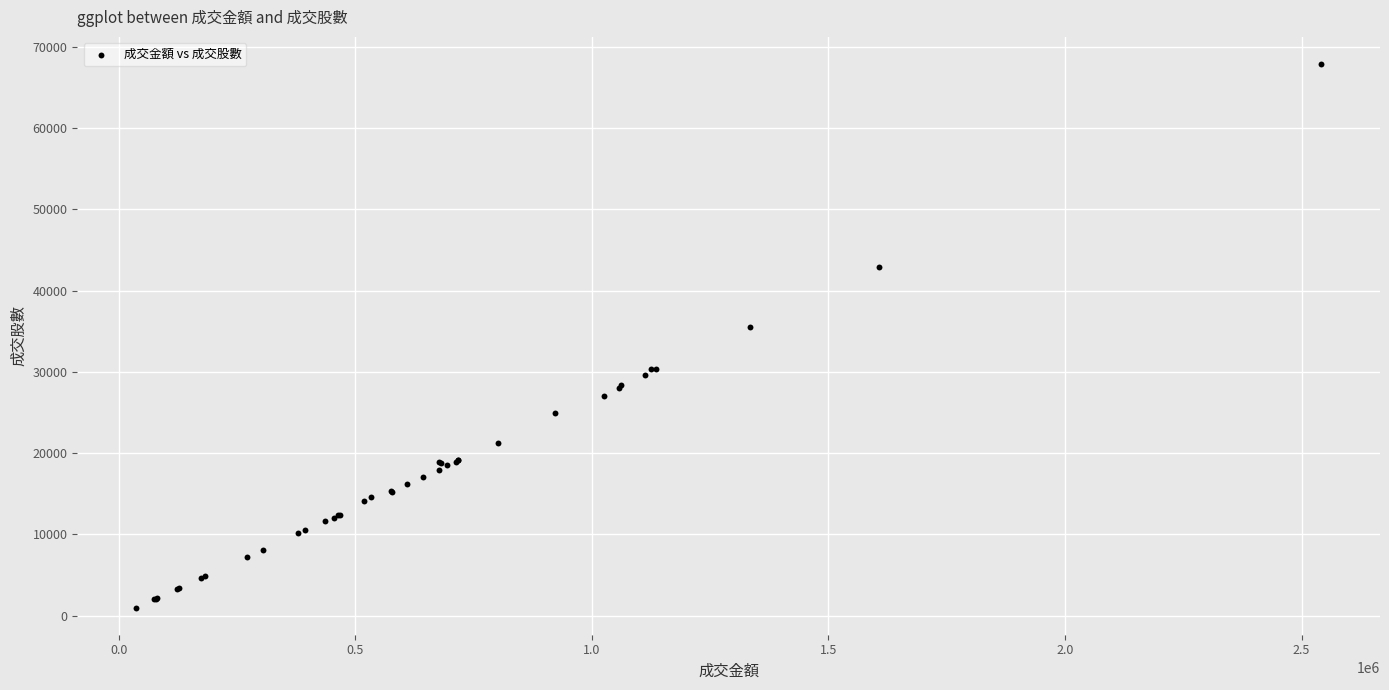

What Y value in the scatter plot is closest to 34431?

35453